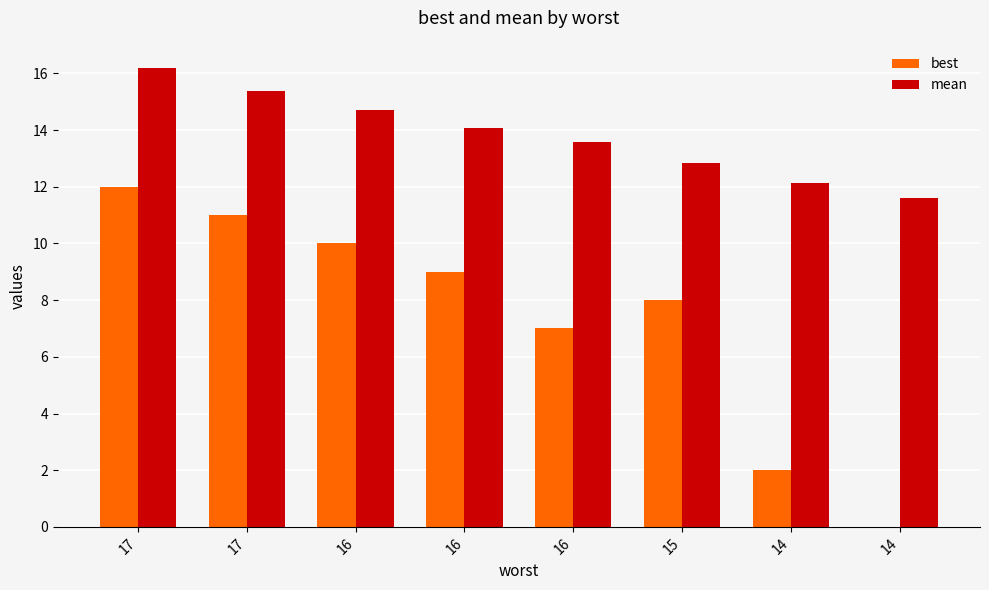

How many distinct data groups are displayed?

2